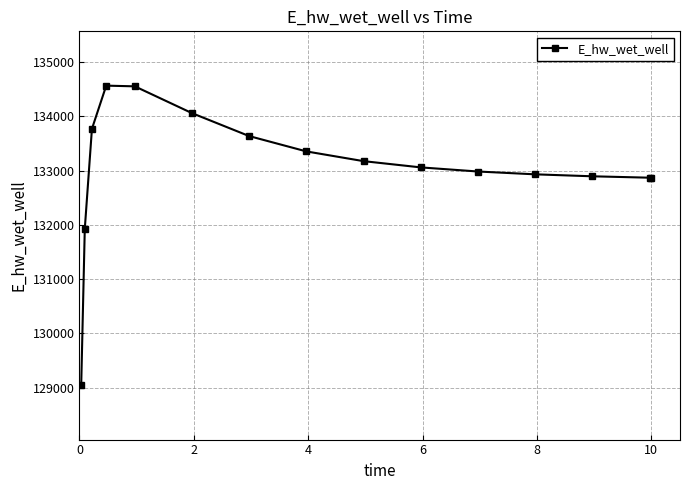

What is the value of the 3rd point from the left?

133767.9